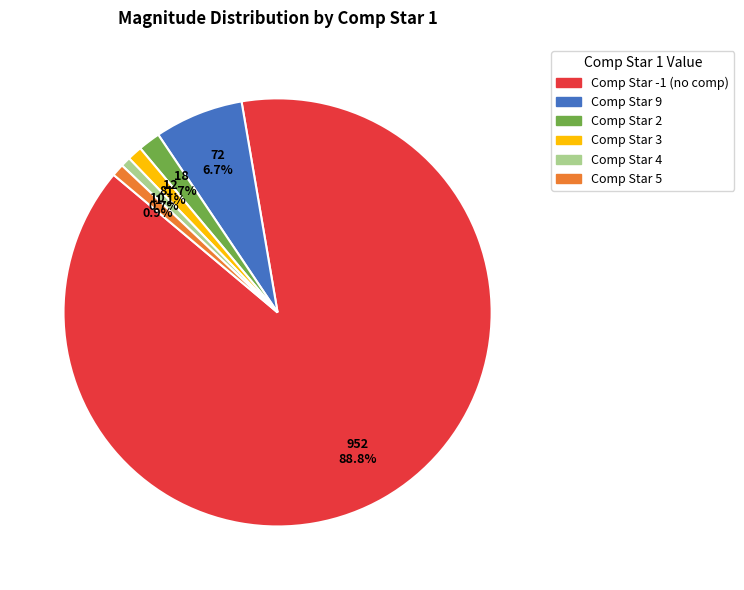

Is there a majority slice in this chart?

Yes